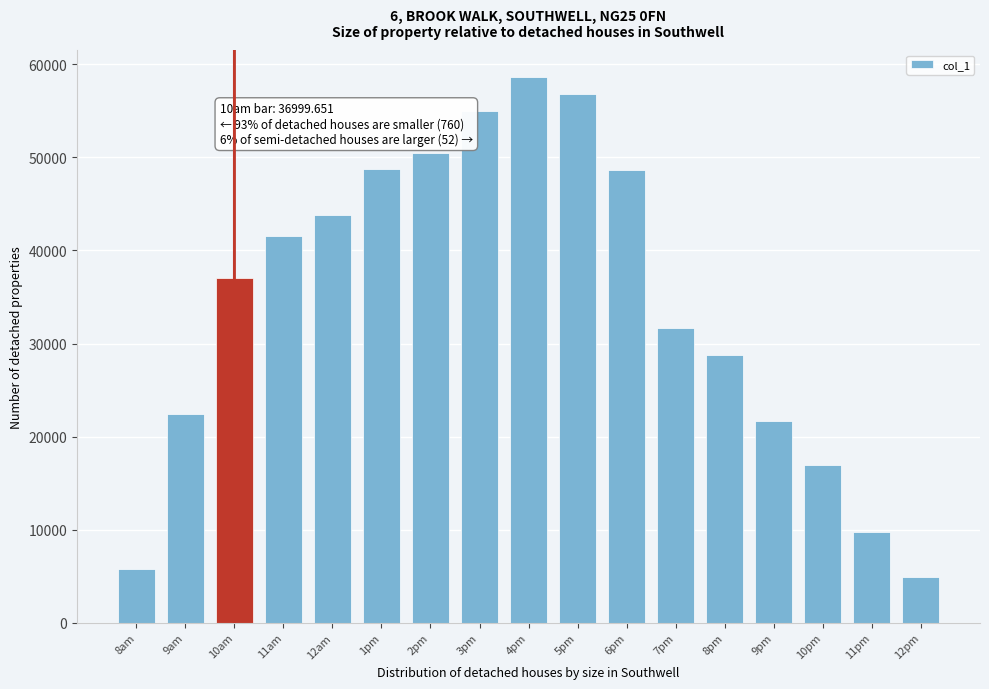

What is the greatest value displayed?

58598.5